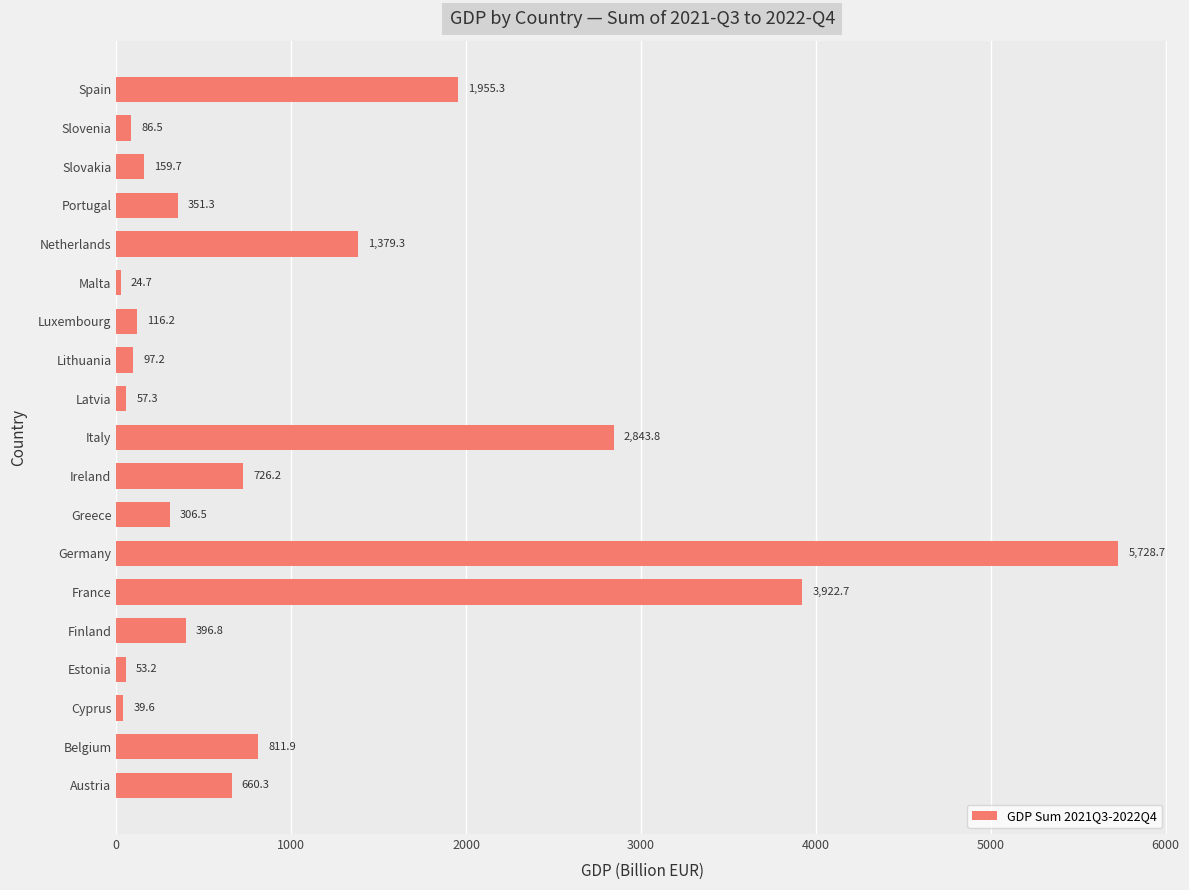

Reading bottom to top, extract all data points from this chart.

Austria=660.3	Belgium=811.9	Cyprus=39.6	Estonia=53.2	Finland=396.8	France=3922.7	Germany=5728.7	Greece=306.5	Ireland=726.2	Italy=2843.8	Latvia=57.3	Lithuania=97.2	Luxembourg=116.2	Malta=24.7	Netherlands=1379.3	Portugal=351.3	Slovakia=159.7	Slovenia=86.5	Spain=1955.3